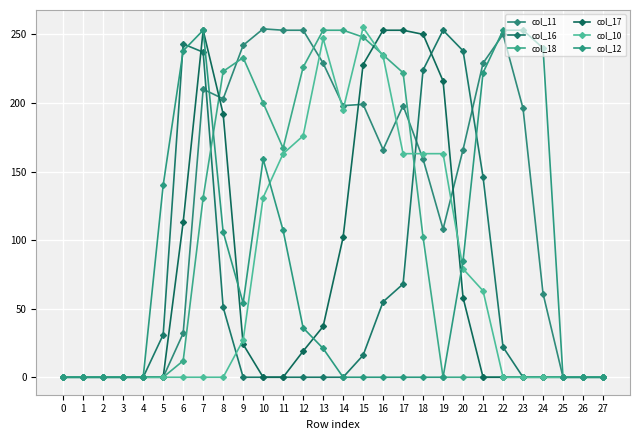

What is the difference between the col_18 values at 0 and 18?

102